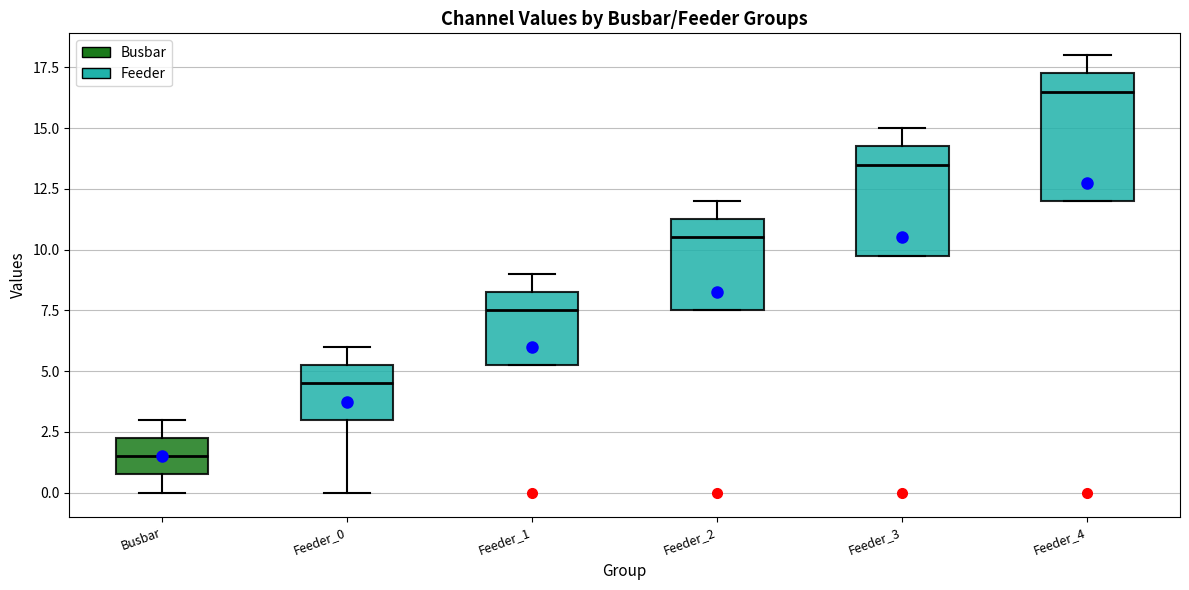

Reading left to right, transcribe this box plot: for each box, give where its median line is, the range the box spans, and where its two whiskers end, as read against the y-axis. The values are not printed on the chart, so give them approximately, as read against the axis.

Busbar: median 1.5, box 1.0 to 2.5, whiskers 0.0 to 3.0
Feeder_0: median 4.5, box 3.0 to 5.5, whiskers 0.0 to 6.0
Feeder_1: median 7.5, box 5.5 to 8.5, whiskers 5.5 to 9.0
Feeder_2: median 10.5, box 7.5 to 11.5, whiskers 7.5 to 12.0
Feeder_3: median 13.5, box 10.0 to 14.5, whiskers 10.0 to 15.0
Feeder_4: median 16.5, box 12.0 to 17.5, whiskers 12.0 to 18.0